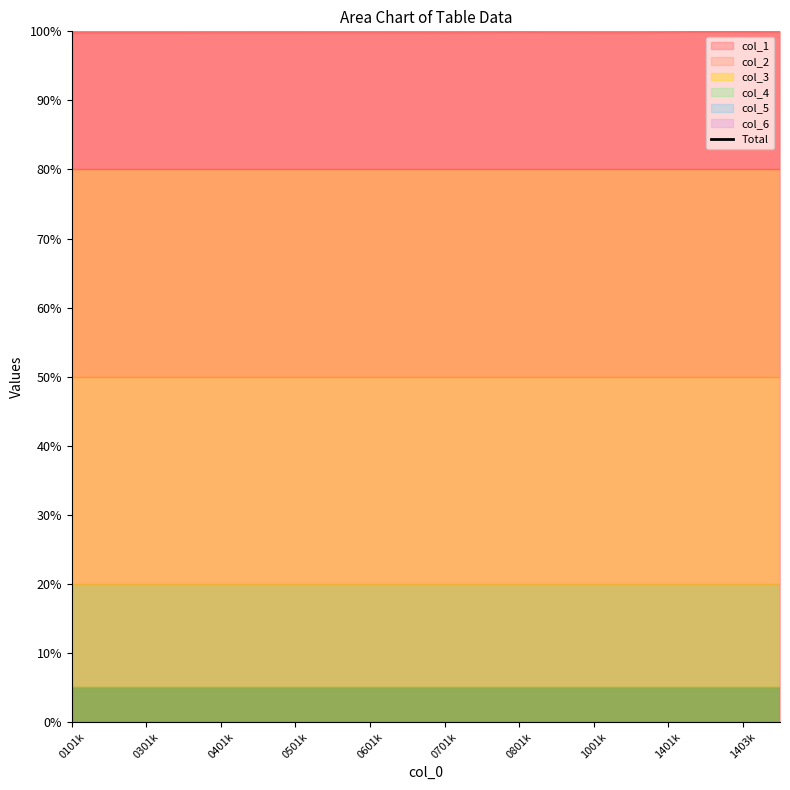

What is the lowest value of the col_1 series?

99.8